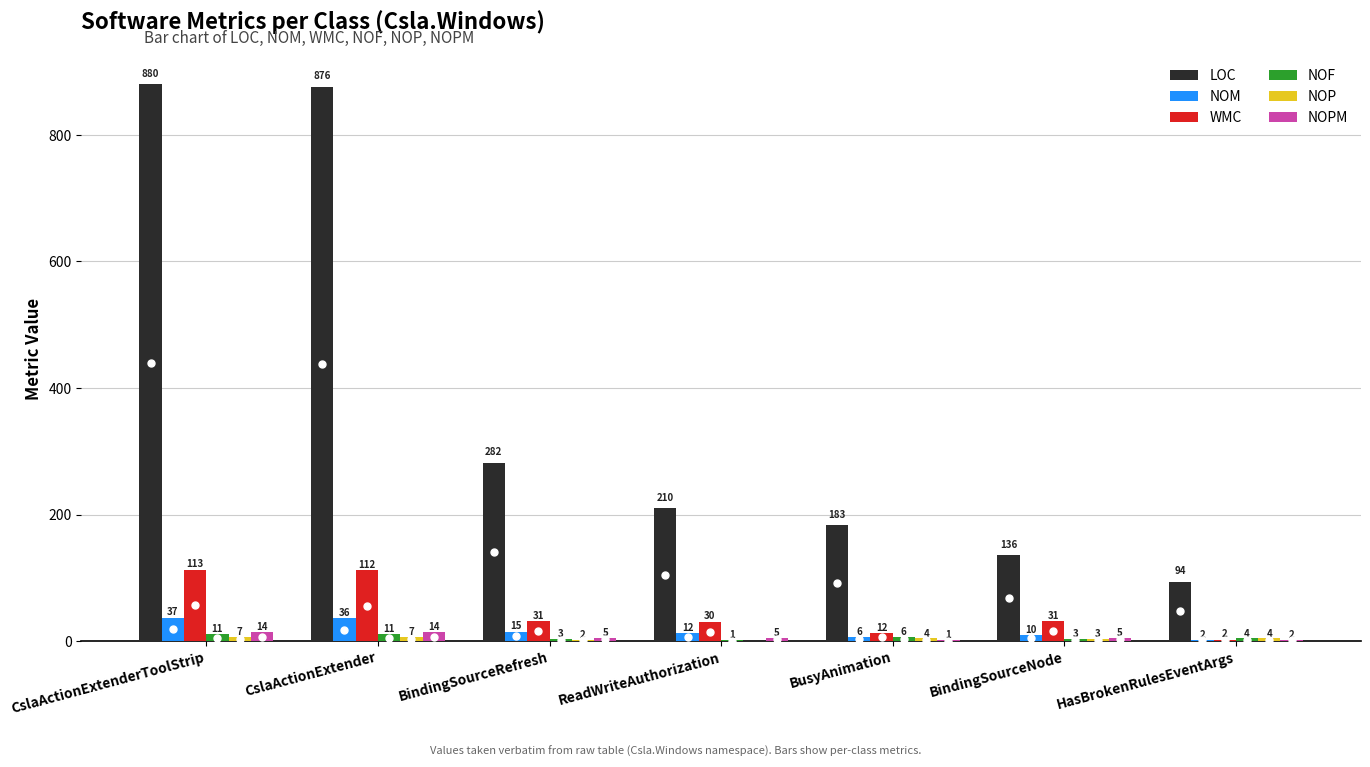

How many groups of bars are there?

7